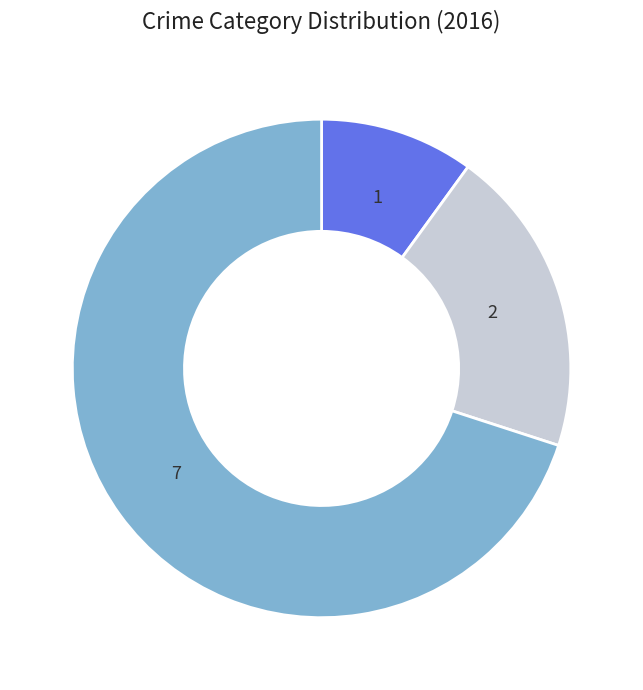

Does any single category account for the majority?

Yes